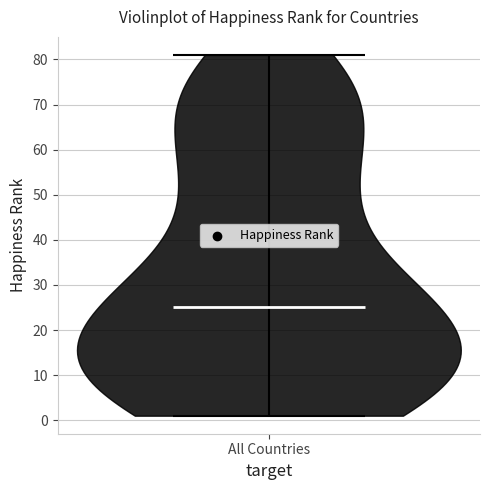

Read this violin plot against the y-axis: where its median line is, and the lowest and highest points the violin reaches. The values are not printed on the chart, so give them approximately, as read against the axis.

median line 25, lowest point 1, highest point 81